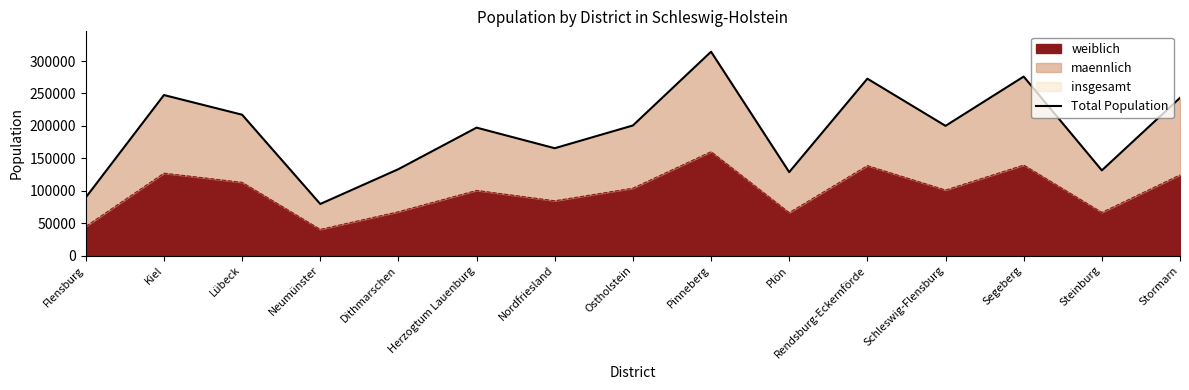

Reading right to left, list all the values displayed in this chart.

Stormarn=243196	Steinburg=131347	Segeberg=276032	Schleswig-Flensburg=200025	Rendsburg-Eckernförde=272775	Plön=128647	Pinneberg=314391	Ostholstein=200581	Nordfriesland=165507	Herzogtum Lauenburg=197264	Dithmarschen=133210	Neumünster=79487	Lübeck=217198	Kiel=247548	Flensburg=89504